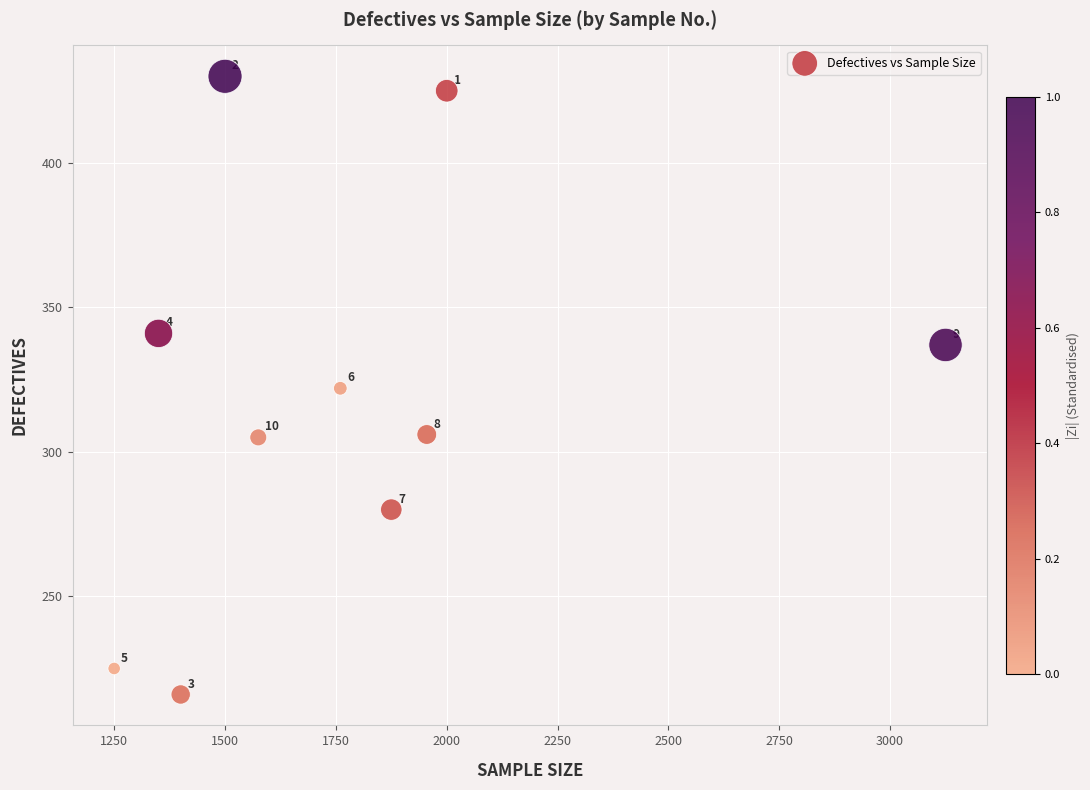

What is the average Y value?

319